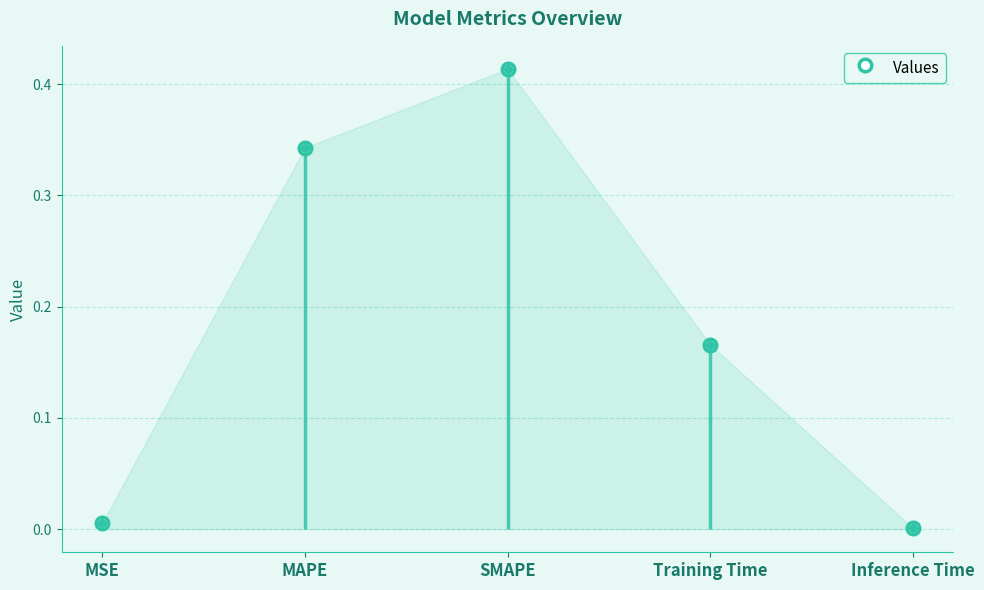

Which has a higher value, SMAPE or MSE?

SMAPE